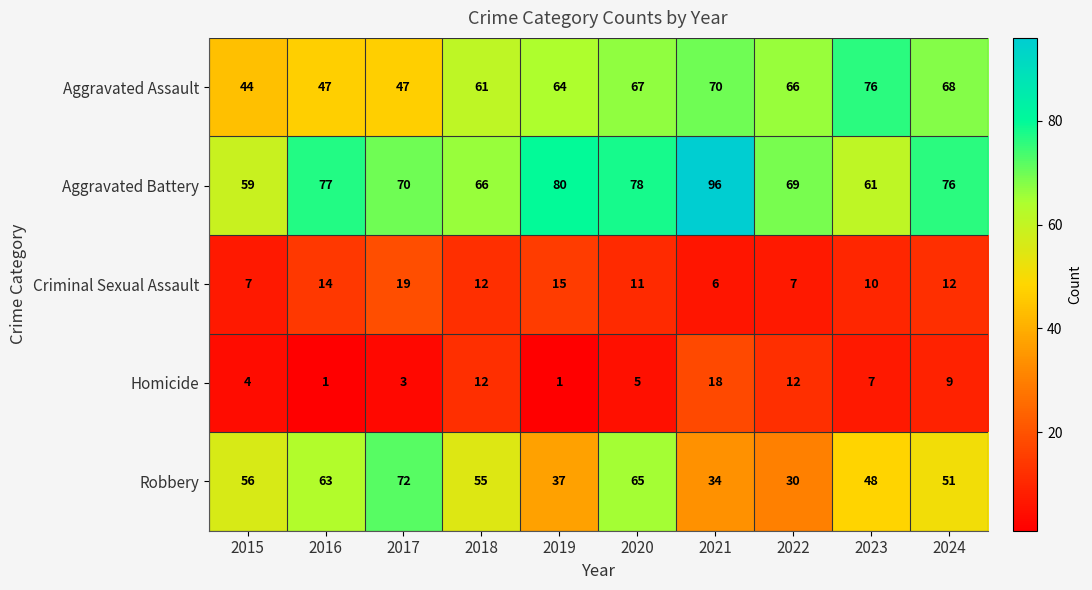

Is the value of Aggravated Battery at 2021 greater than the value of Robbery at 2022?

Yes